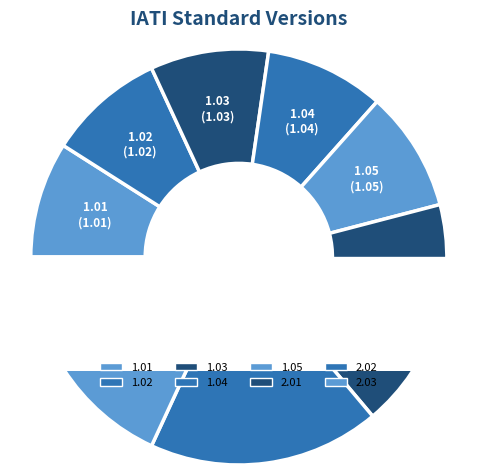

What percentage is NOT represented by 2.01?

82.1%